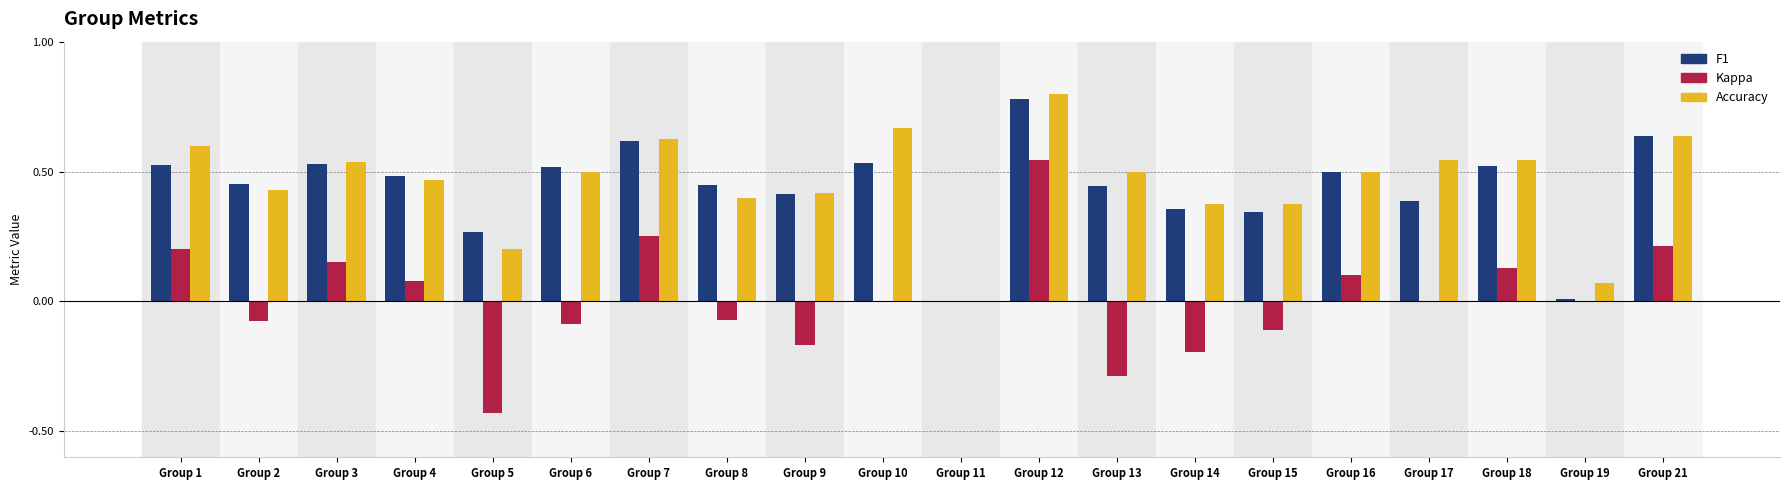

The F1 series shows 0.5 at Group 8. True or false?

True